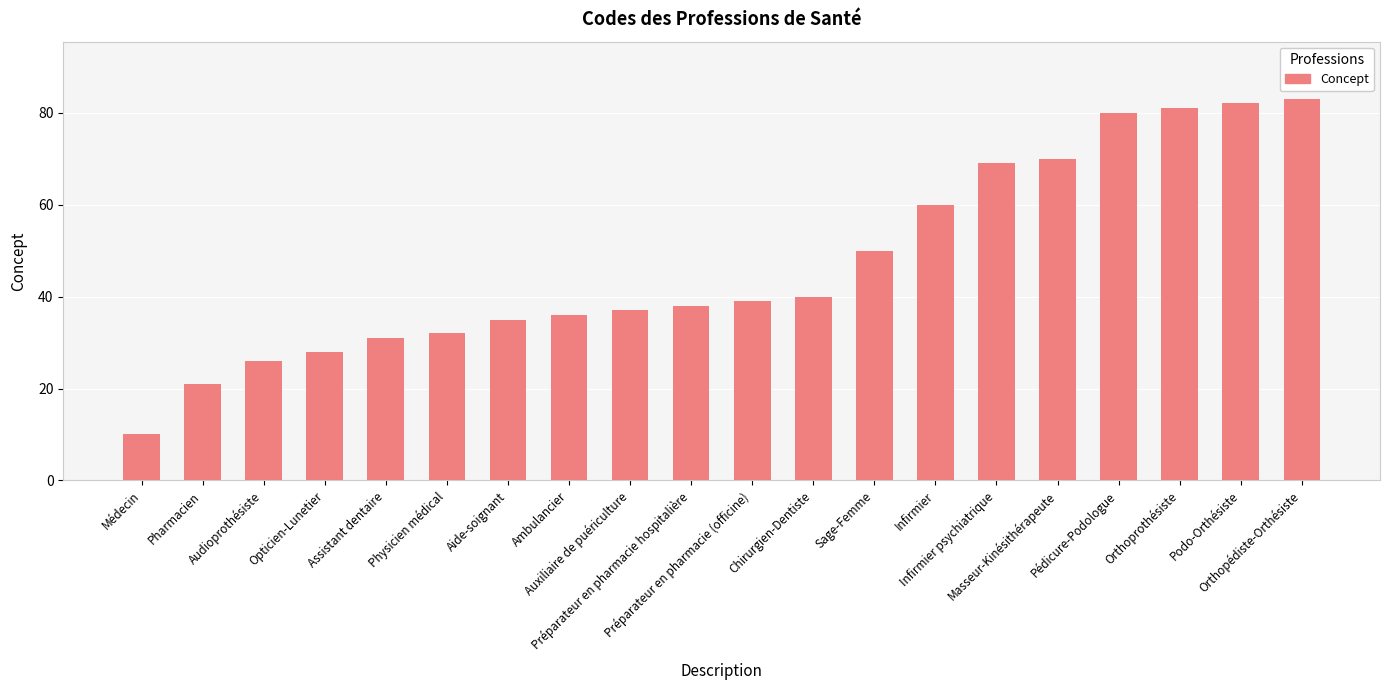

List the labels in order of value, smallest first.

Médecin, Pharmacien, Audioprothésiste, Opticien-Lunetier, Assistant dentaire, Physicien médical, Aide-soignant, Ambulancier, Auxiliaire de puériculture, Préparateur en pharmacie hospitalière, Préparateur en pharmacie (officine), Chirurgien-Dentiste, Sage-Femme, Infirmier, Infirmier psychiatrique, Masseur-Kinésithérapeute, Pédicure-Podologue, Orthoprothésiste, Podo-Orthésiste, Orthopédiste-Orthésiste